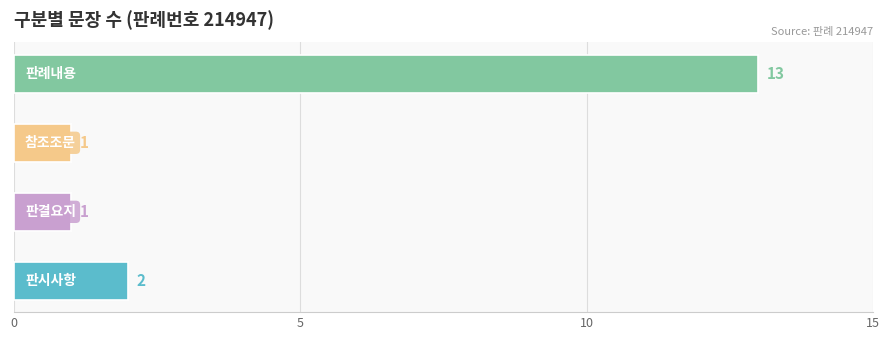

What is the sum of all values?

17